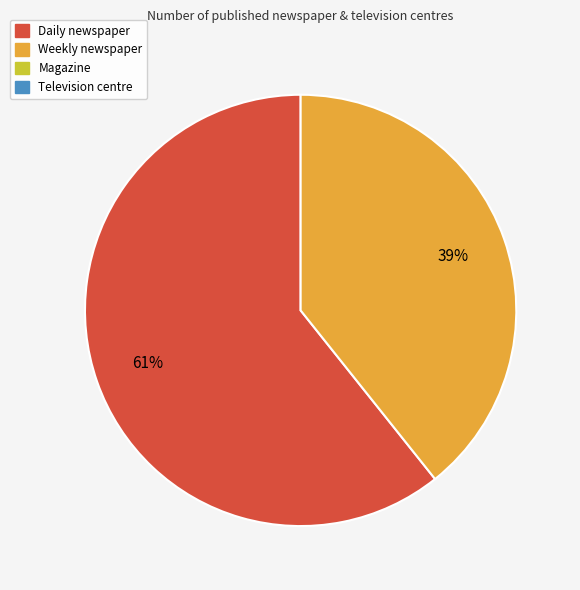

Does any single category account for the majority?

Yes